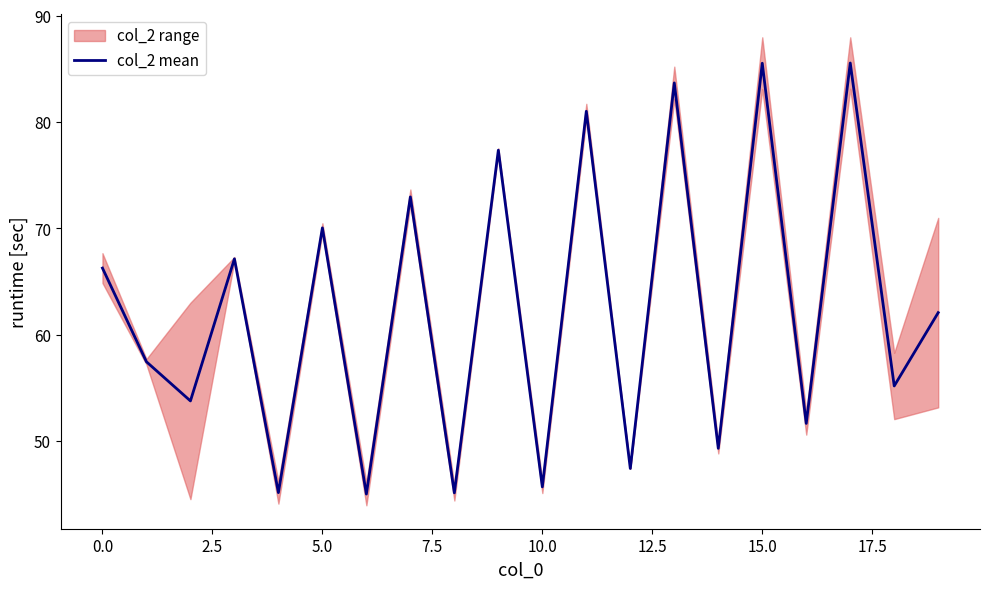

Does the chart display data point markers on the line(s)?

No